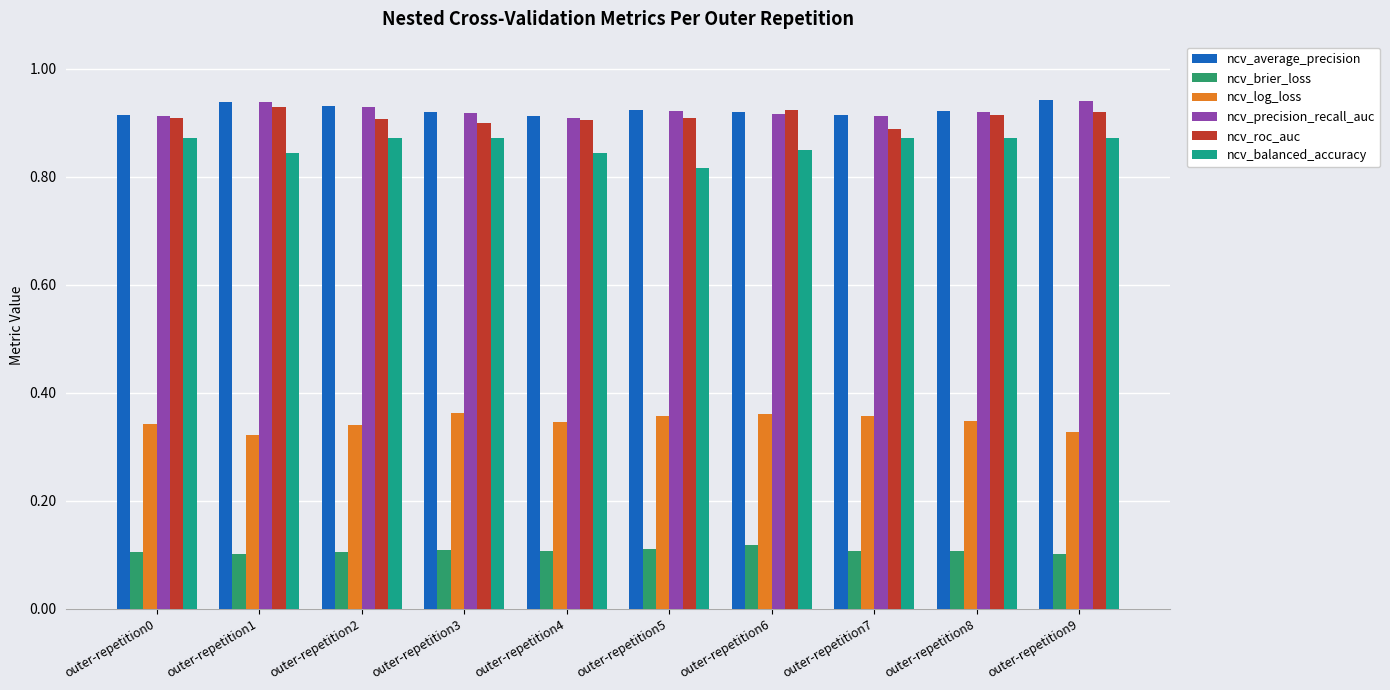

Count the ncv_log_loss values in the range 0 to 1.

10